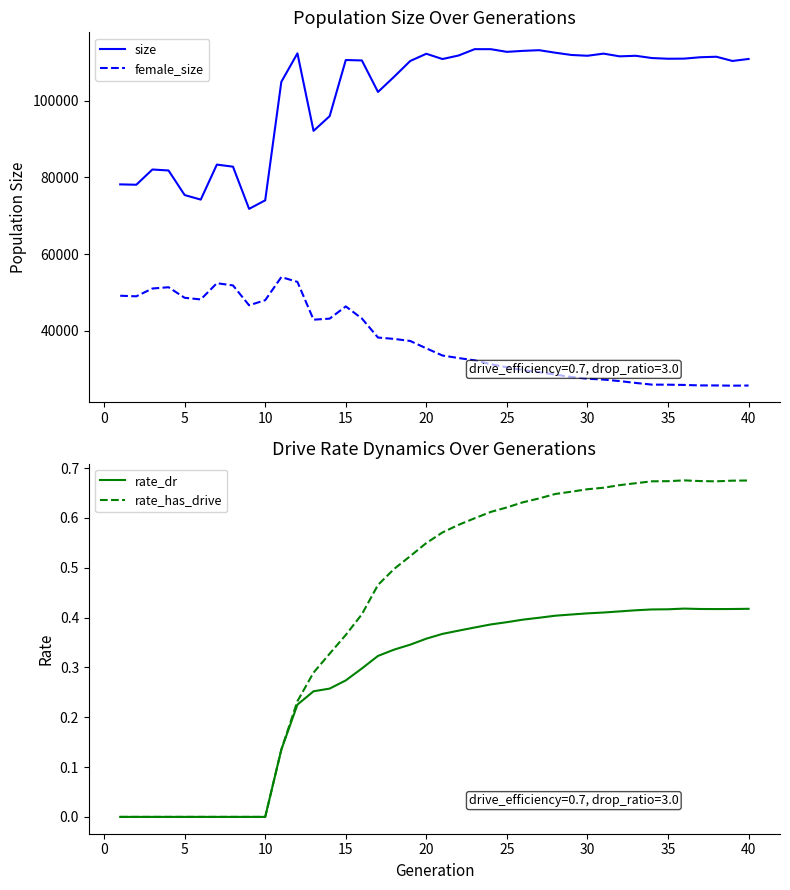

What is the difference between the second highest and minimum values in the size series?

41602